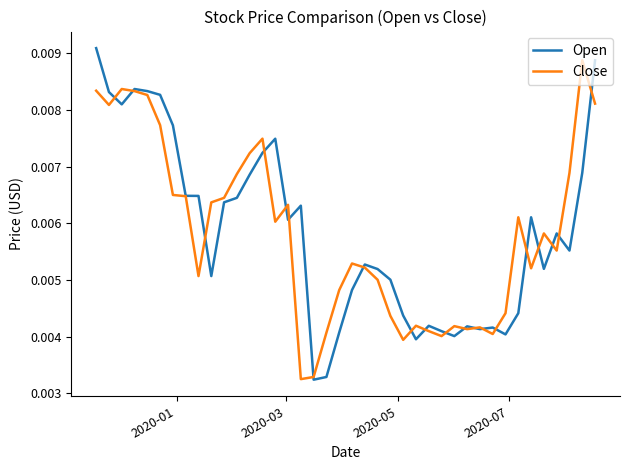

Which series has the largest range (max minus min)?

Open